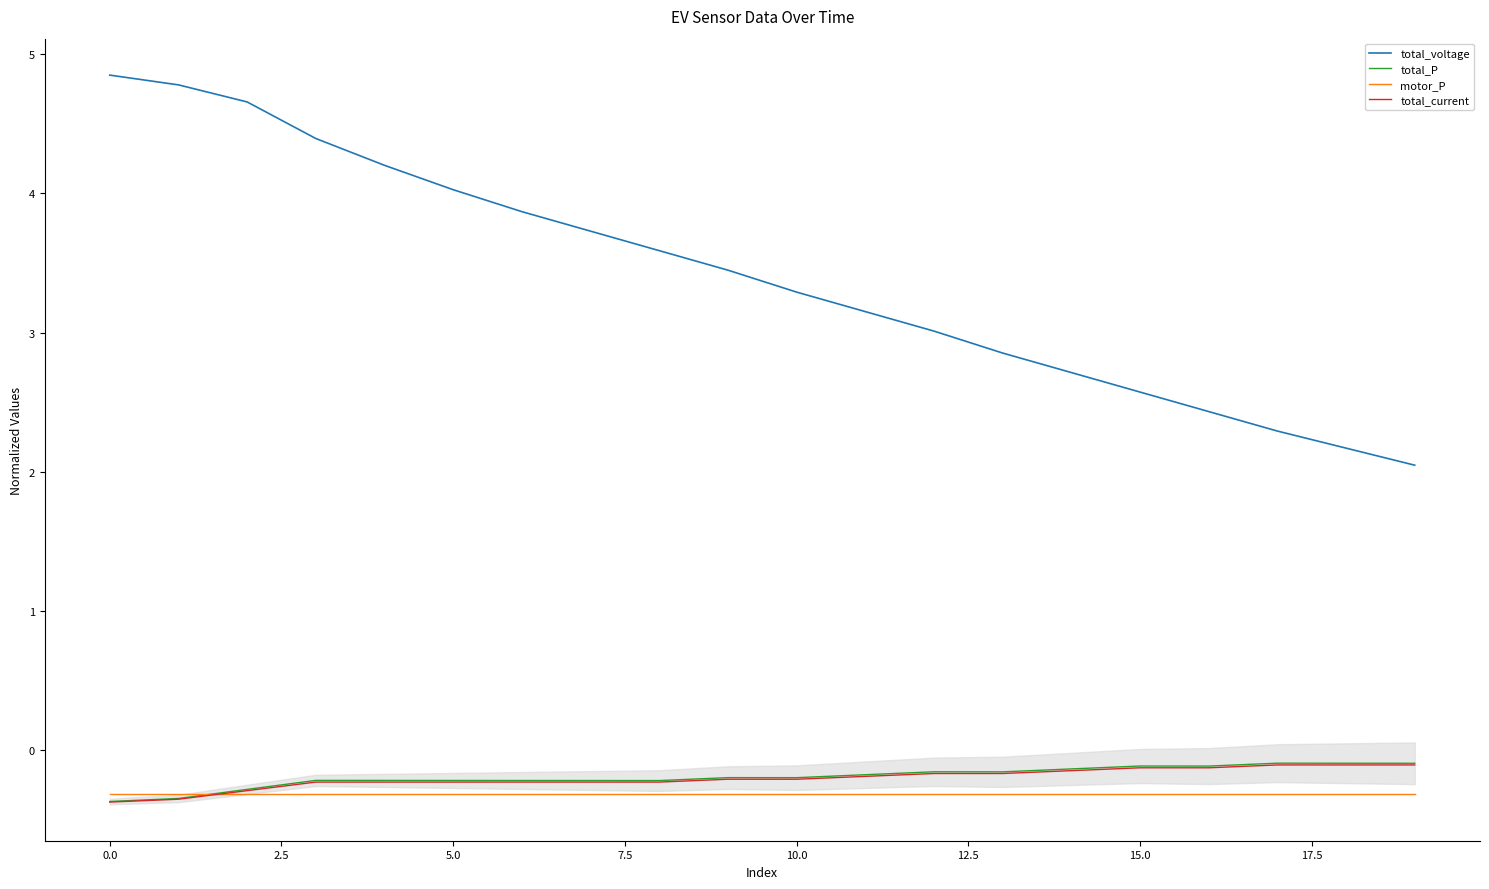

Reading right to left, extract all data points from this chart.

total_voltage: 2.0	2.2	2.3	2.4	2.6	2.7	2.9	3.0	3.2	3.3	3.4	3.6	3.7	3.9	4.0	4.2	4.4	4.7	4.8	4.9
total_P: -0.1	-0.1	-0.1	-0.1	-0.1	-0.1	-0.2	-0.2	-0.2	-0.2	-0.2	-0.2	-0.2	-0.2	-0.2	-0.2	-0.2	-0.3	-0.3	-0.4
motor_P: -0.3	-0.3	-0.3	-0.3	-0.3	-0.3	-0.3	-0.3	-0.3	-0.3	-0.3	-0.3	-0.3	-0.3	-0.3	-0.3	-0.3	-0.3	-0.3	-0.3
total_current: -0.1	-0.1	-0.1	-0.1	-0.1	-0.1	-0.2	-0.2	-0.2	-0.2	-0.2	-0.2	-0.2	-0.2	-0.2	-0.2	-0.2	-0.3	-0.4	-0.4